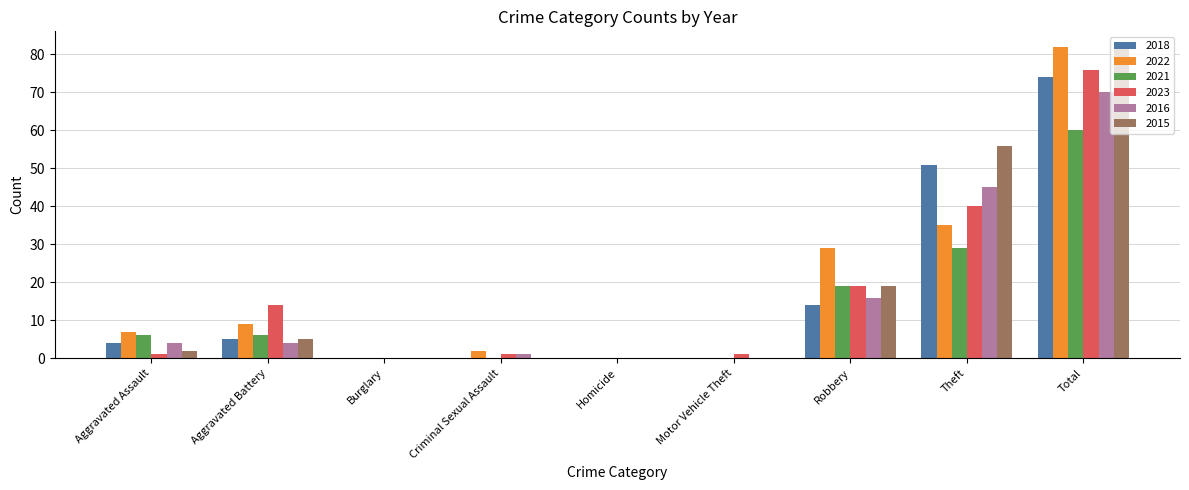

How many data points does each series have?

9